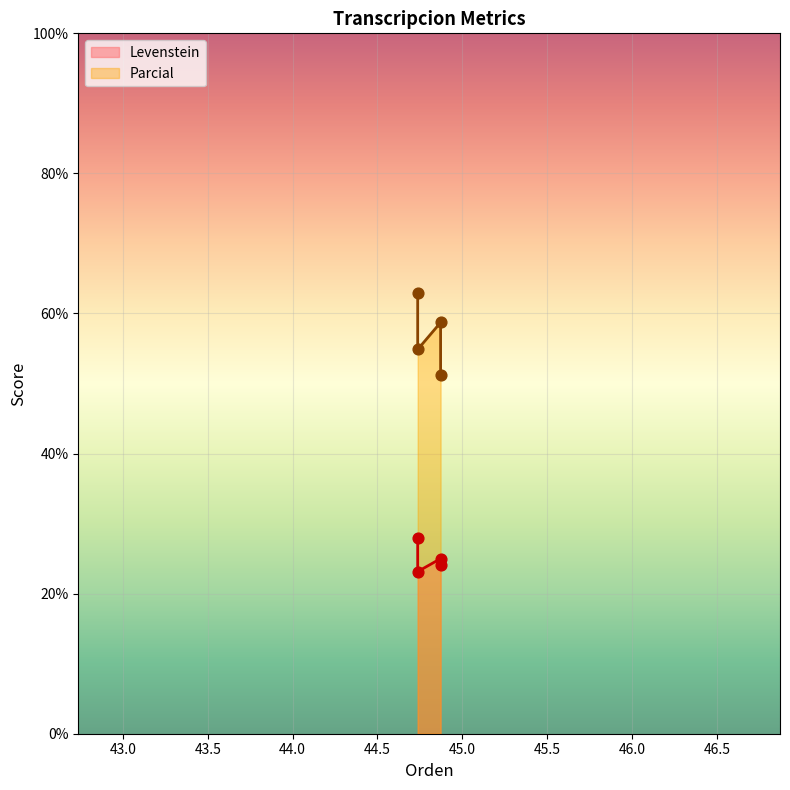

Which series reaches the minimum Y coordinate?

Levenstein